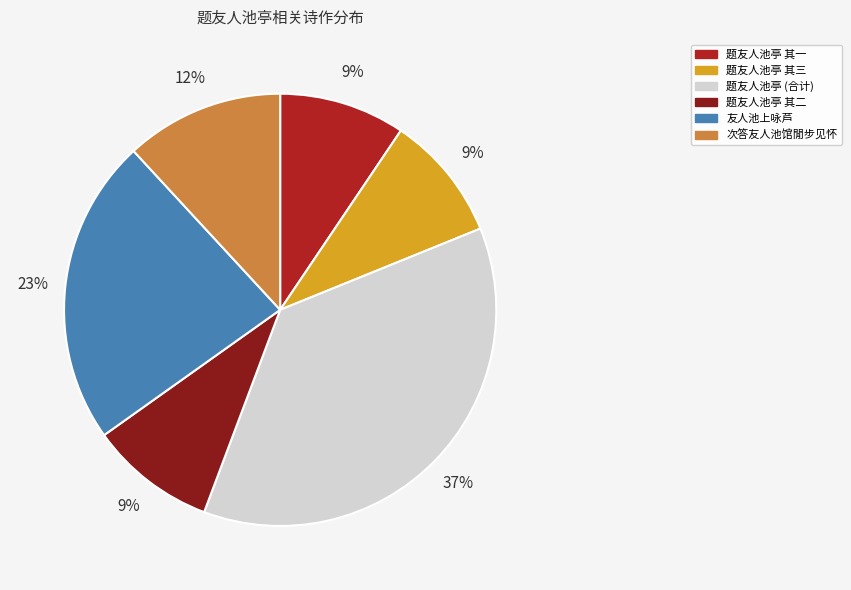

To the nearest percent, what is the average slice percentage?

17%